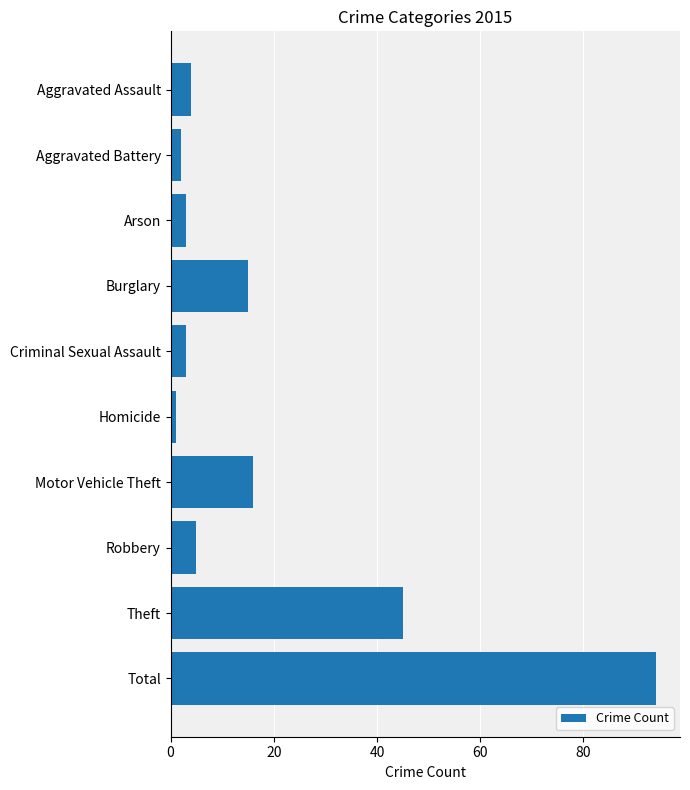

What is the difference between the maximum and second lowest values?

92